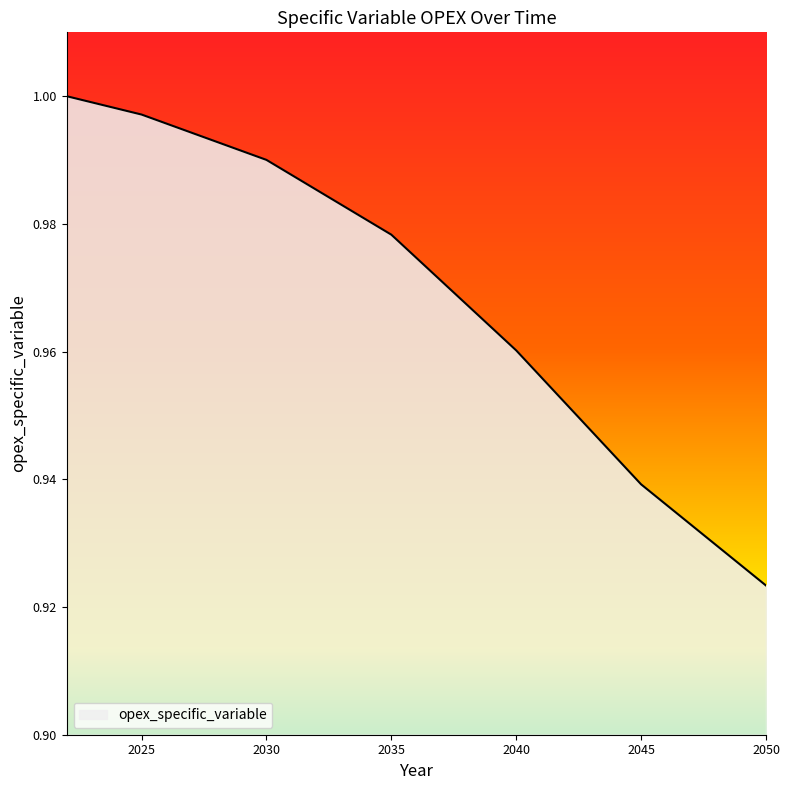

Rank the categories by value from highest to lowest.

2022, 2023, 2024, 2025, 2026, 2027, 2028, 2029, 2030, 2031, 2032, 2033, 2034, 2035, 2036, 2037, 2038, 2039, 2040, 2041, 2042, 2043, 2044, 2045, 2046, 2047, 2048, 2049, 2050